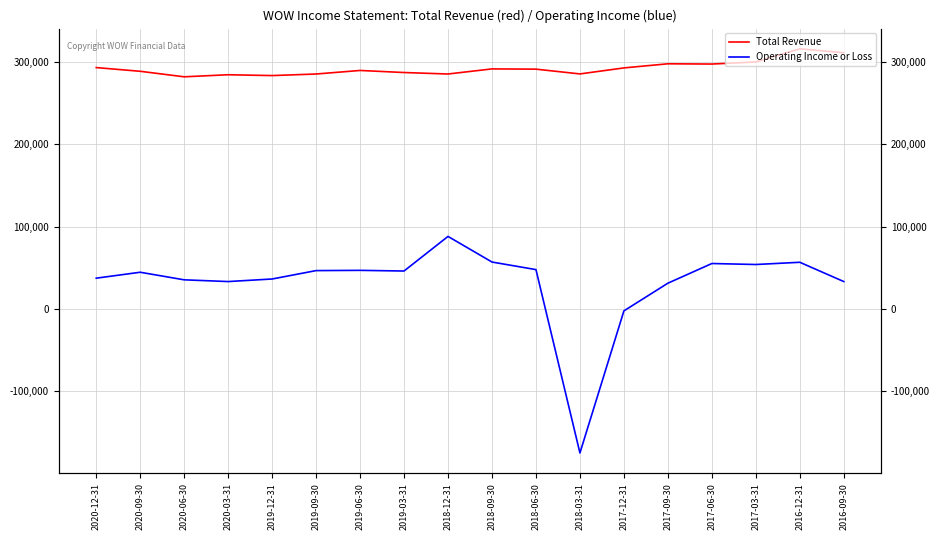

What is the minimum value shown in the chart?

-174700